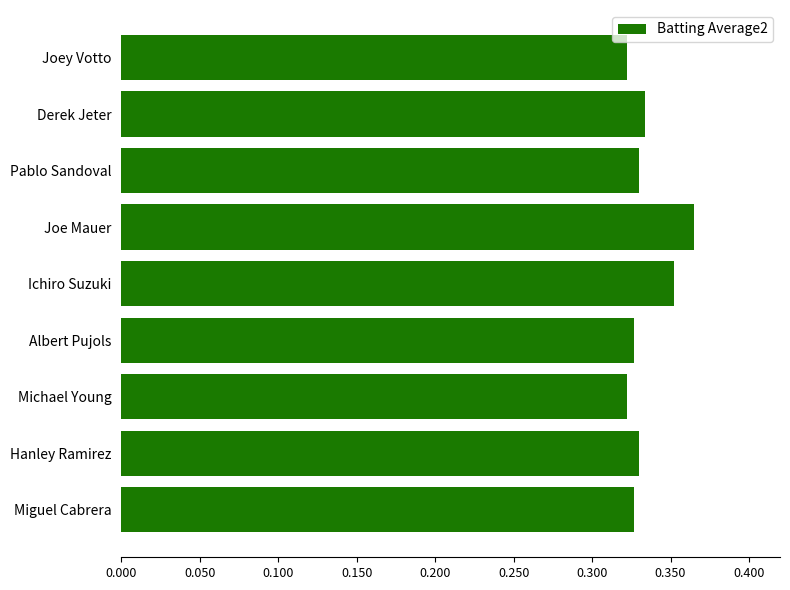

How many values are between 0 and 1?

9